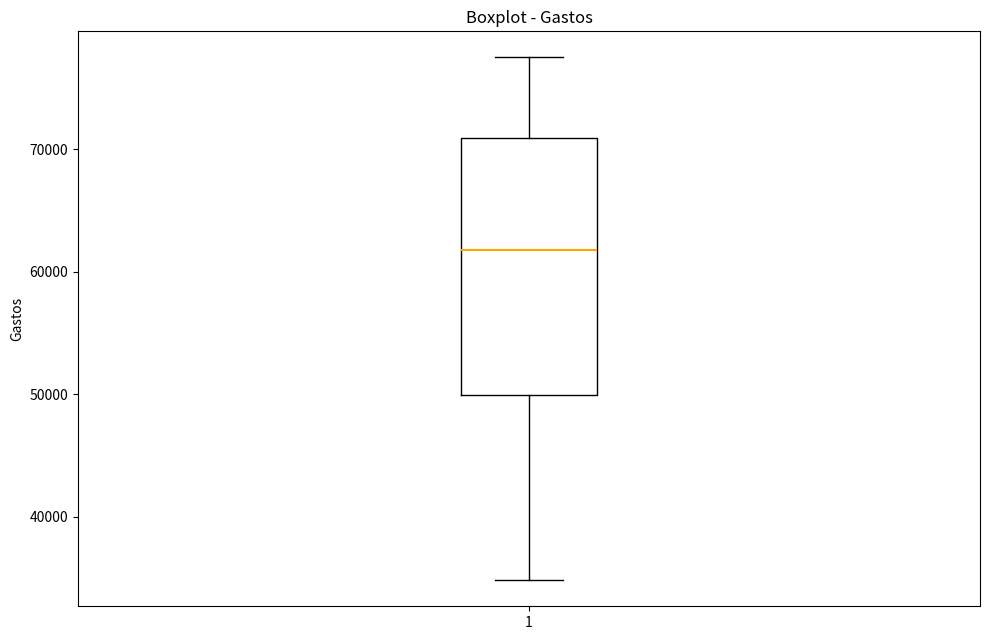

Transcribe this box plot: give where the median line is, the range the box spans, and where the two whiskers end, as read against the y-axis. The values are not printed on the chart, so give them approximately, as read against the axis.

median 62000, box 50000 to 71000, whiskers 35000 to 77000